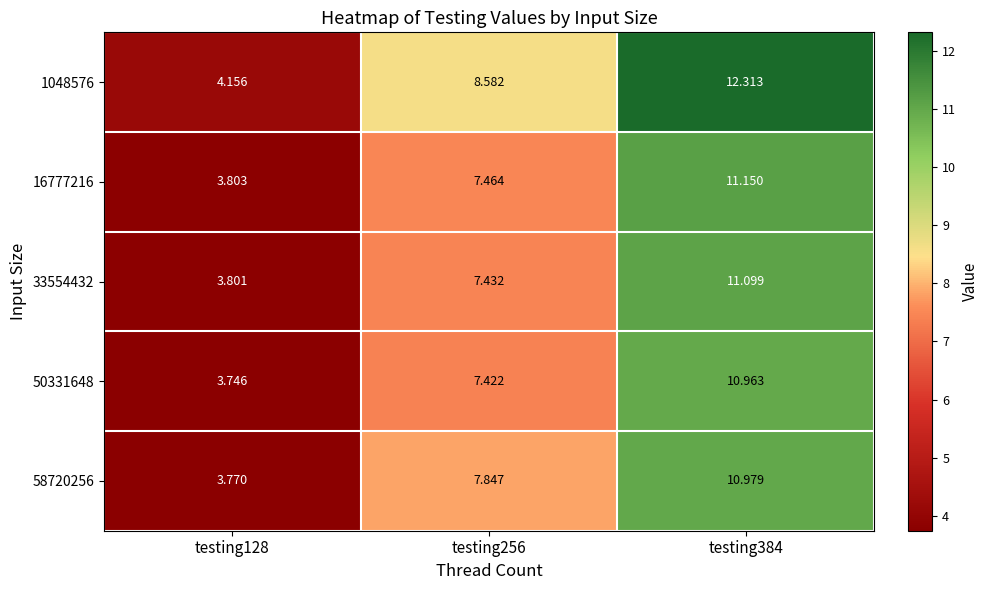

At testing384, list the series in order from smallest to largest.

50331648, 58720256, 33554432, 16777216, 1048576